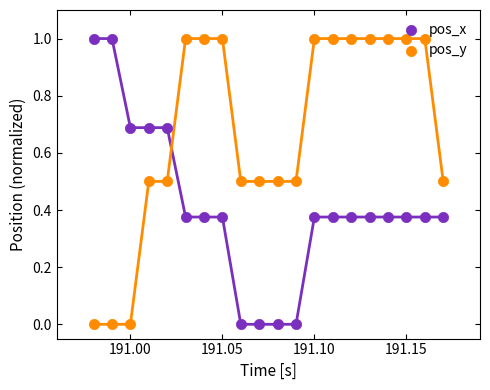

At how many categories does at least one series exceed 0?

20